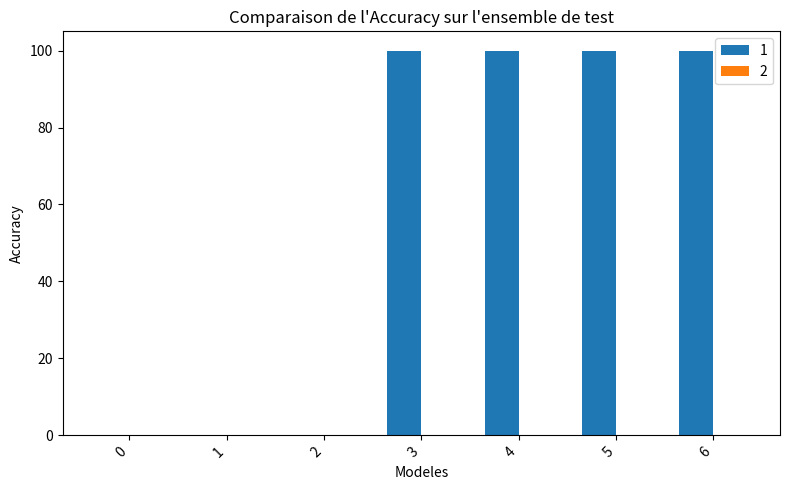

Reading left to right, transcribe all the data shown in this chart.

0=0	1=0	2=0	3=100	4=100	5=100	6=100